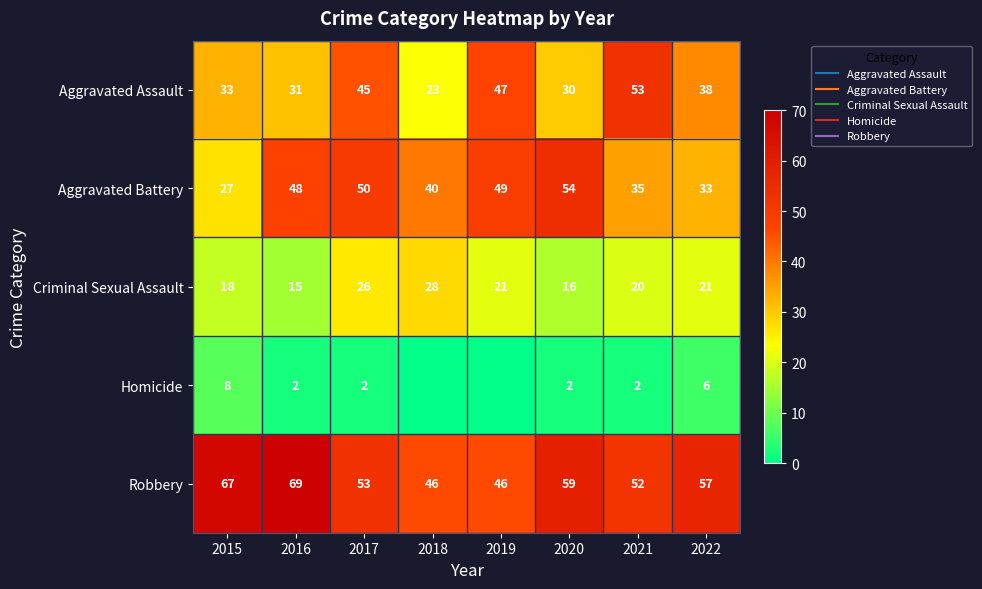

What is the difference between the second highest and minimum values in the Aggravated Assault series?

24